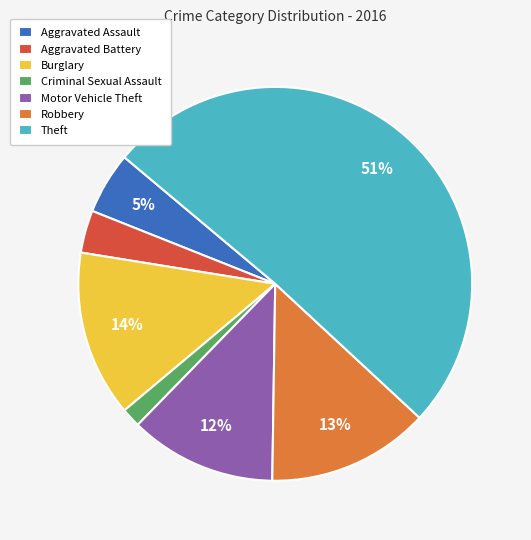

What percentage is the Burglary slice, to the nearest percent?

14%